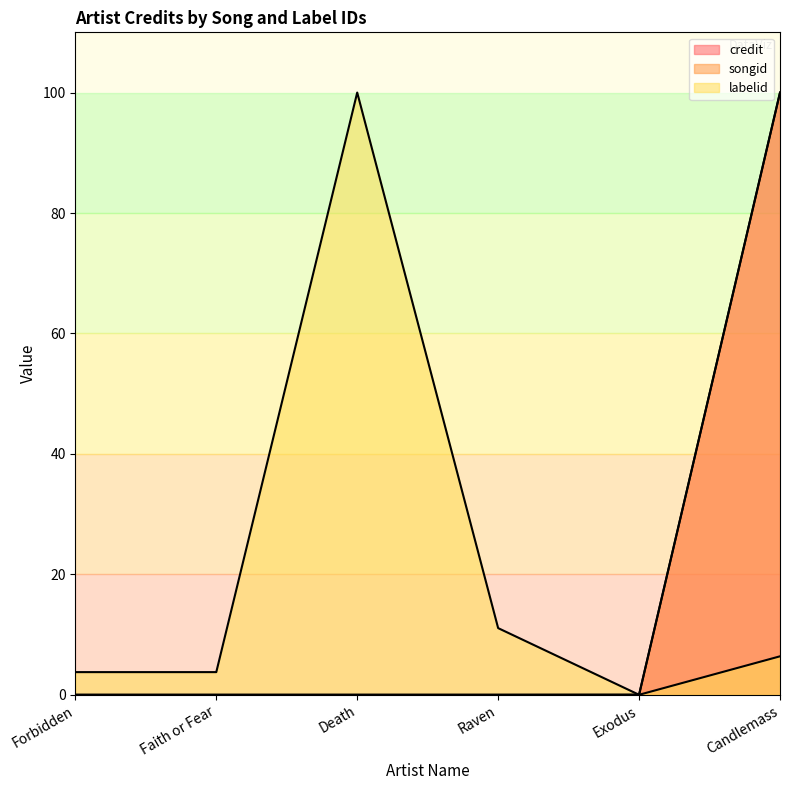

True or false: songid and credit intersect in this chart.

False